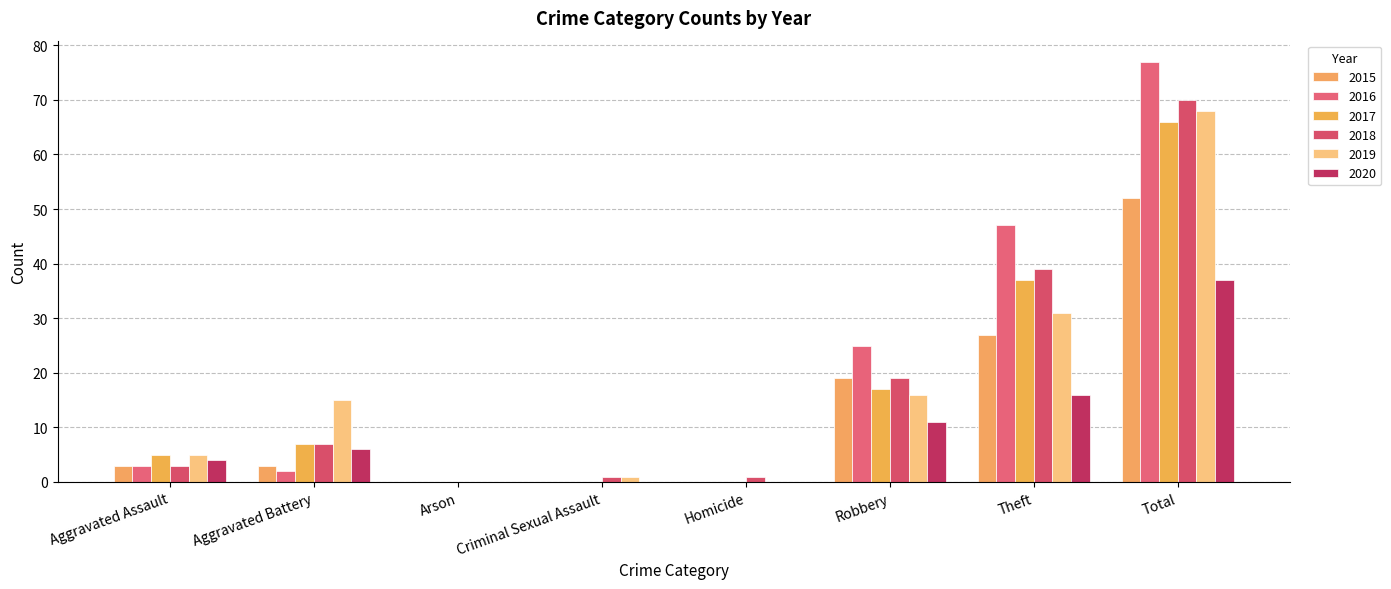

Reading left to right, what are all the values shown in this chart?

2015: 3	3	0	0	0	19	27	52
2016: 3	2	0	0	0	25	47	77
2017: 5	7	0	0	0	17	37	66
2018: 3	7	0	1	1	19	39	70
2019: 5	15	0	1	0	16	31	68
2020: 4	6	0	0	0	11	16	37